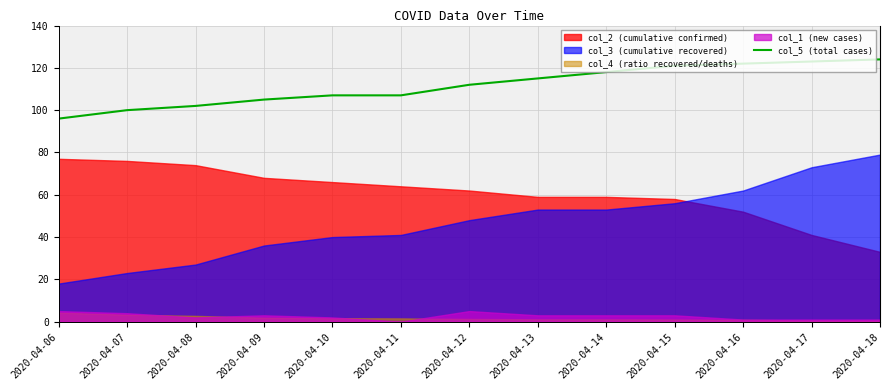

Which category has the lowest value in the col_5 (total cases) series?

2020-04-06